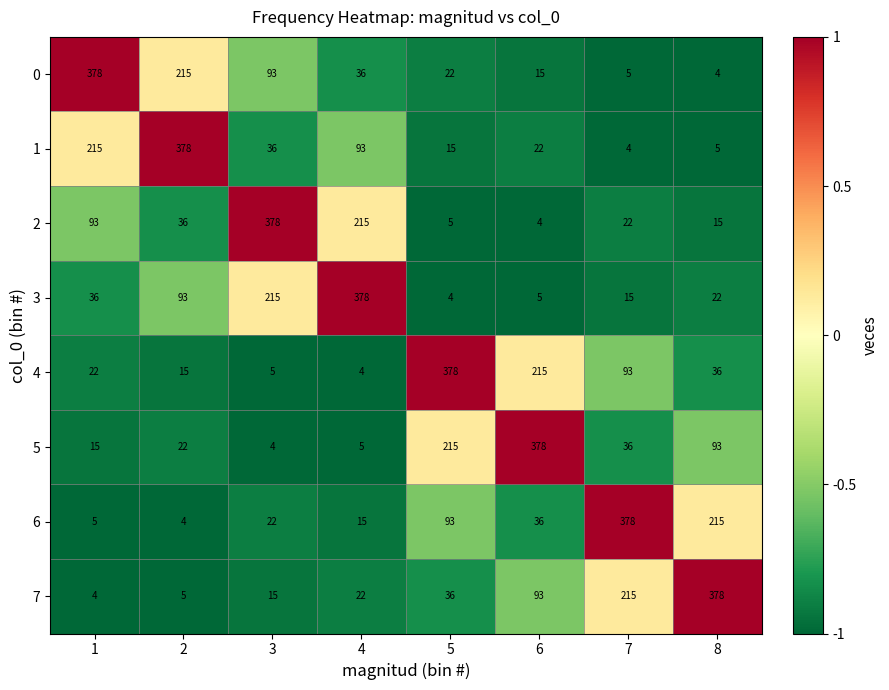

What is the sum of all 7 values?

768